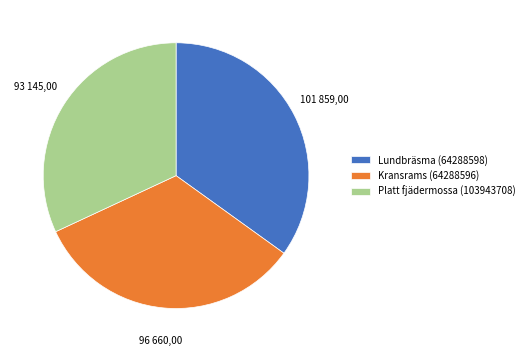

Is the sum of Lundbräsma (64288598) and Kransrams (64288596) greater than half?

Yes